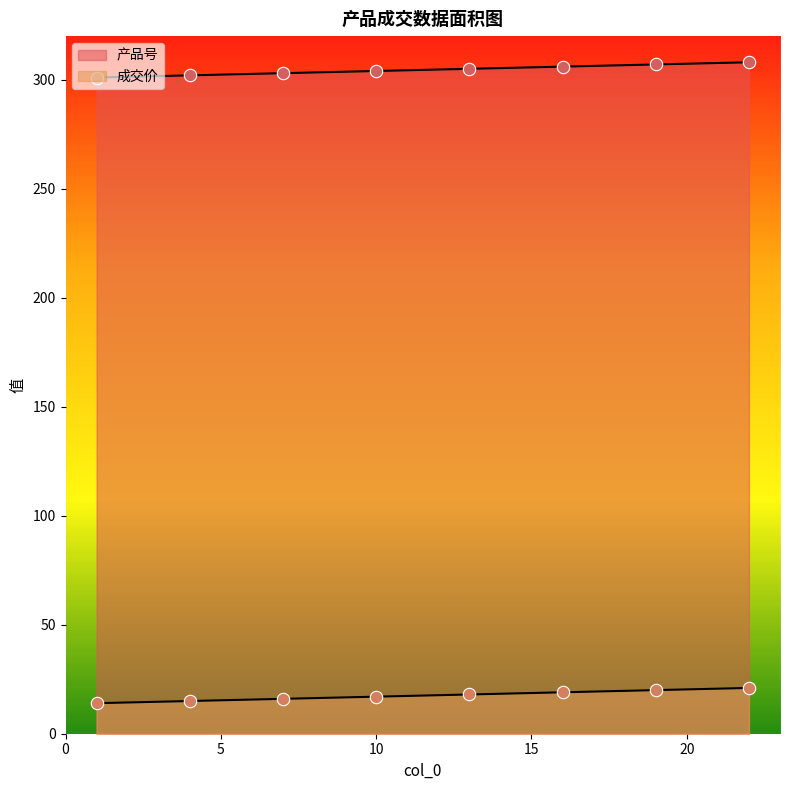

Is the value of 产品号 at 1 greater than the value of 成交价 at 13?

Yes